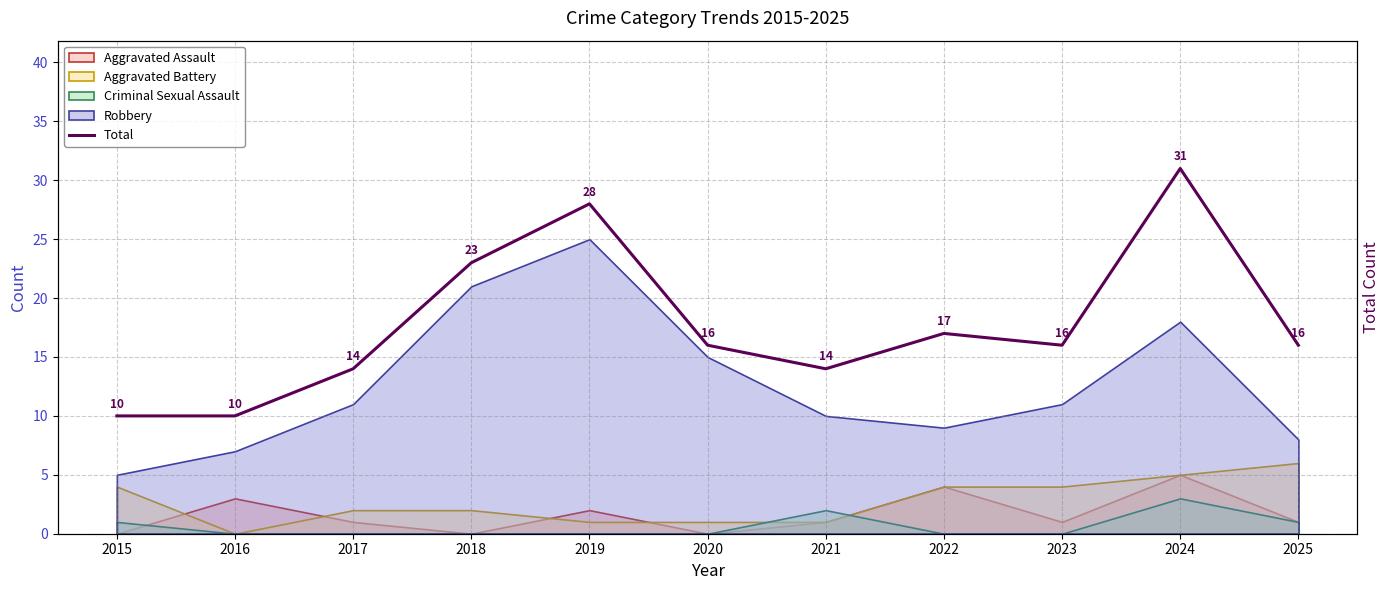

At which label is the value closest to 20?

2018